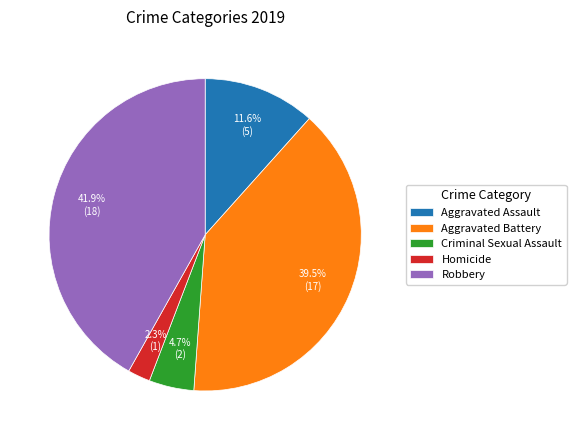

Which has a higher value, Aggravated Assault or Robbery?

Robbery